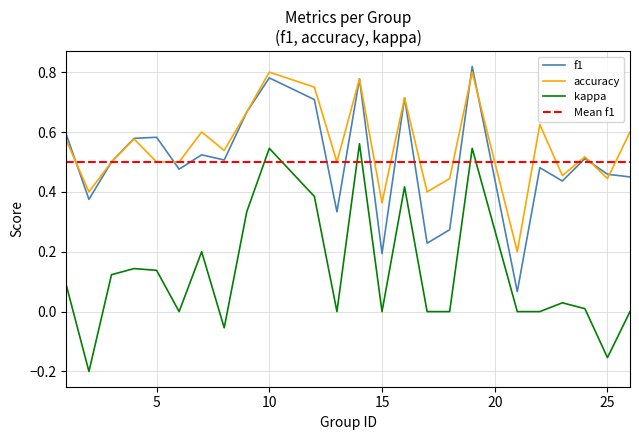

True or false: kappa and f1 cross at least once.

False